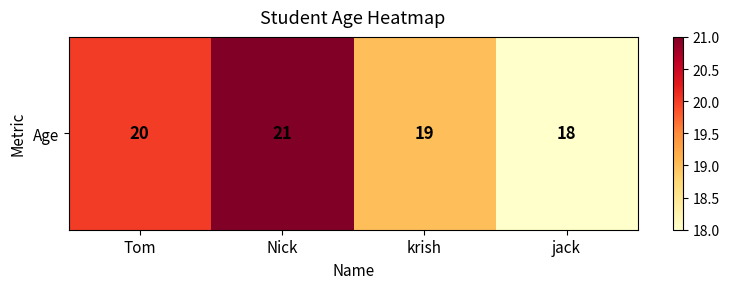

What is the difference between the values at Nick and Tom?

1